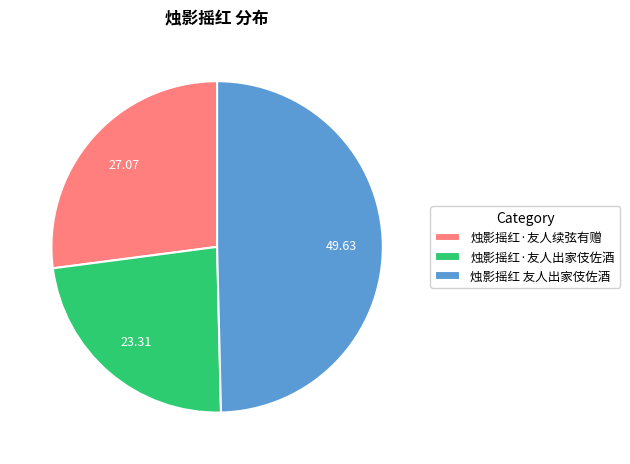

Rank the categories by value from lowest to highest.

烛影摇红·友人出家伎佐酒, 烛影摇红·友人续弦有赠, 烛影摇红 友人出家伎佐酒